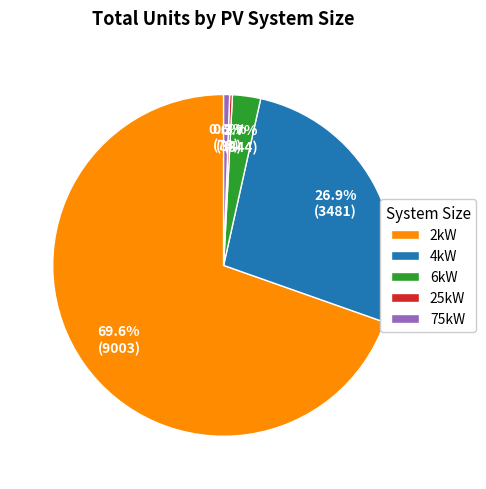

Is it true that 4kW is 27% of the pie?

True